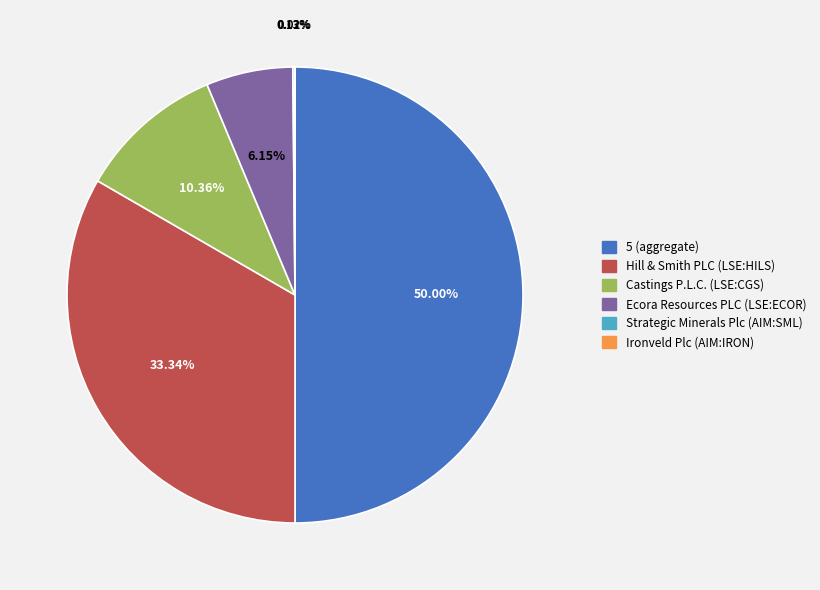

The Ecora Resources PLC (LSE:ECOR) slice represents 6% of the pie. True or false?

True